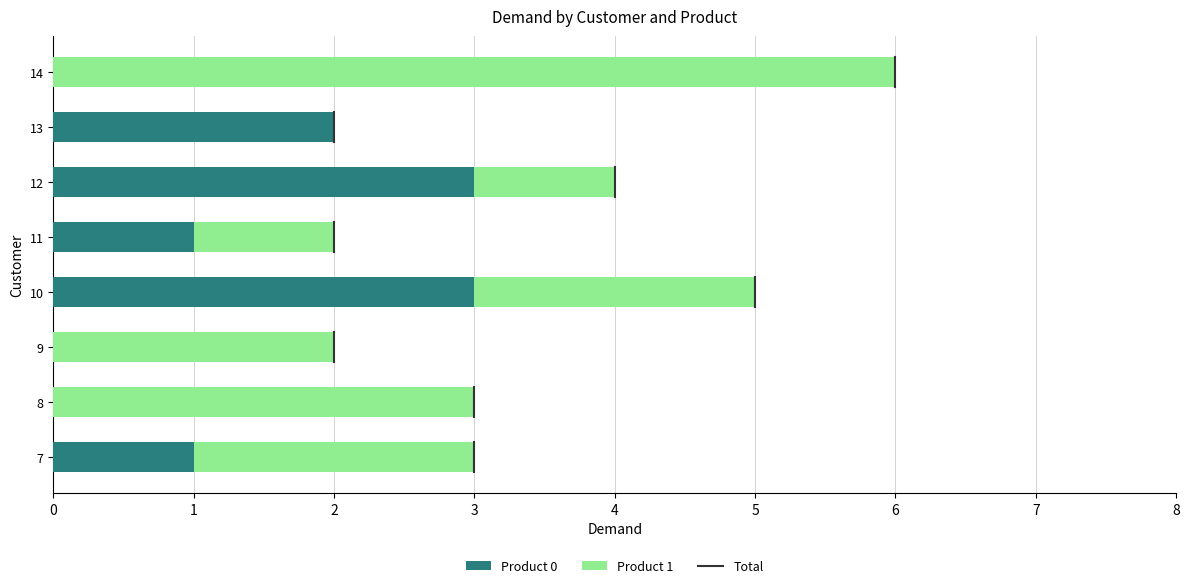

The value of Product 0 at 9 is 1. True or false?

False